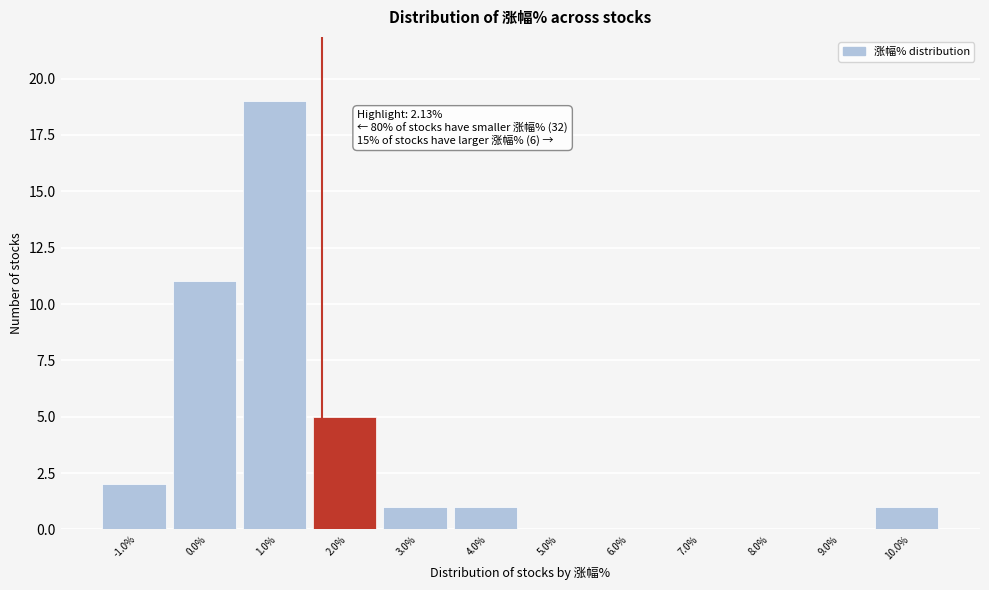

Reading right to left, transcribe all the data shown in this chart.

10.0%=1	9.0%=0	8.0%=0	7.0%=0	6.0%=0	5.0%=0	4.0%=1	3.0%=1	2.0%=5	1.0%=19	0.0%=11	-1.0%=2